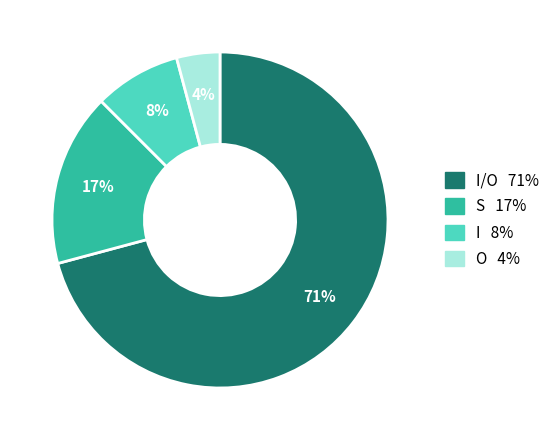

To the nearest percent, what is the difference between the largest and smallest slice percentages?

67%